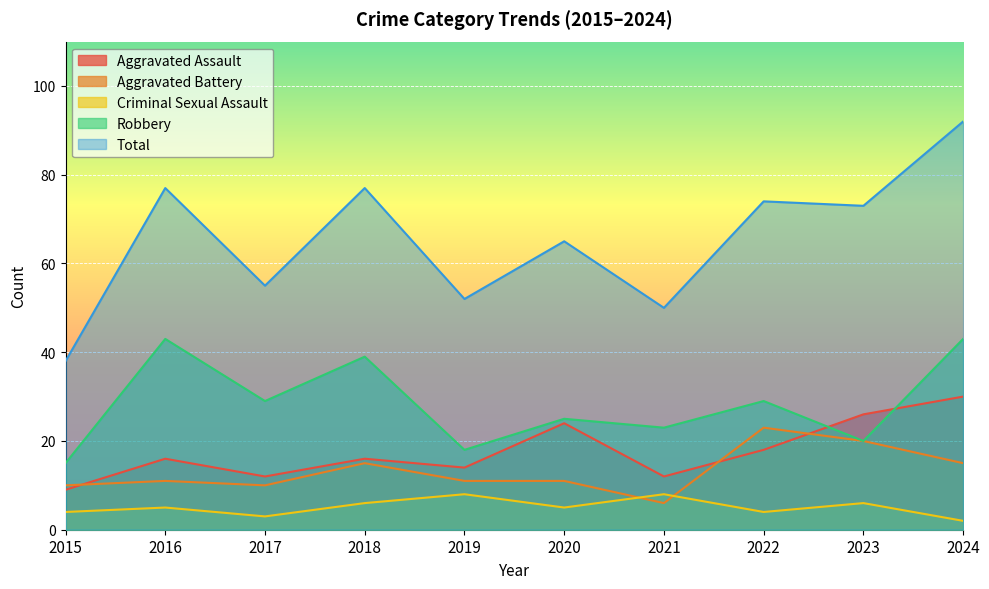

Which series has the largest total across all categories?

Total